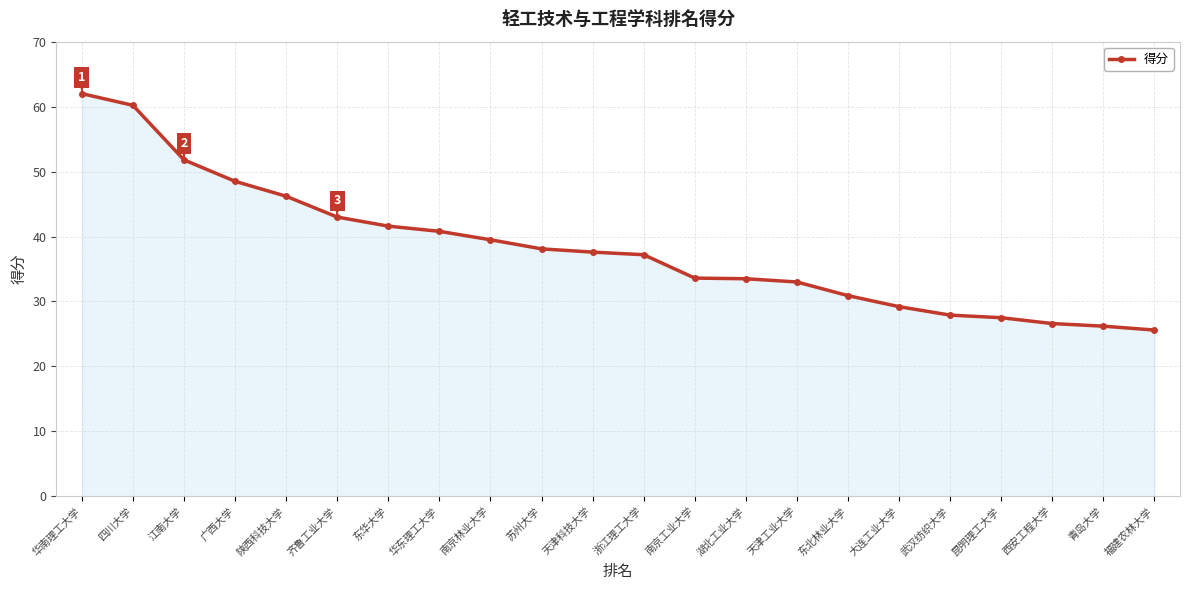

Which label corresponds to the smallest value in the chart?

福建农林大学